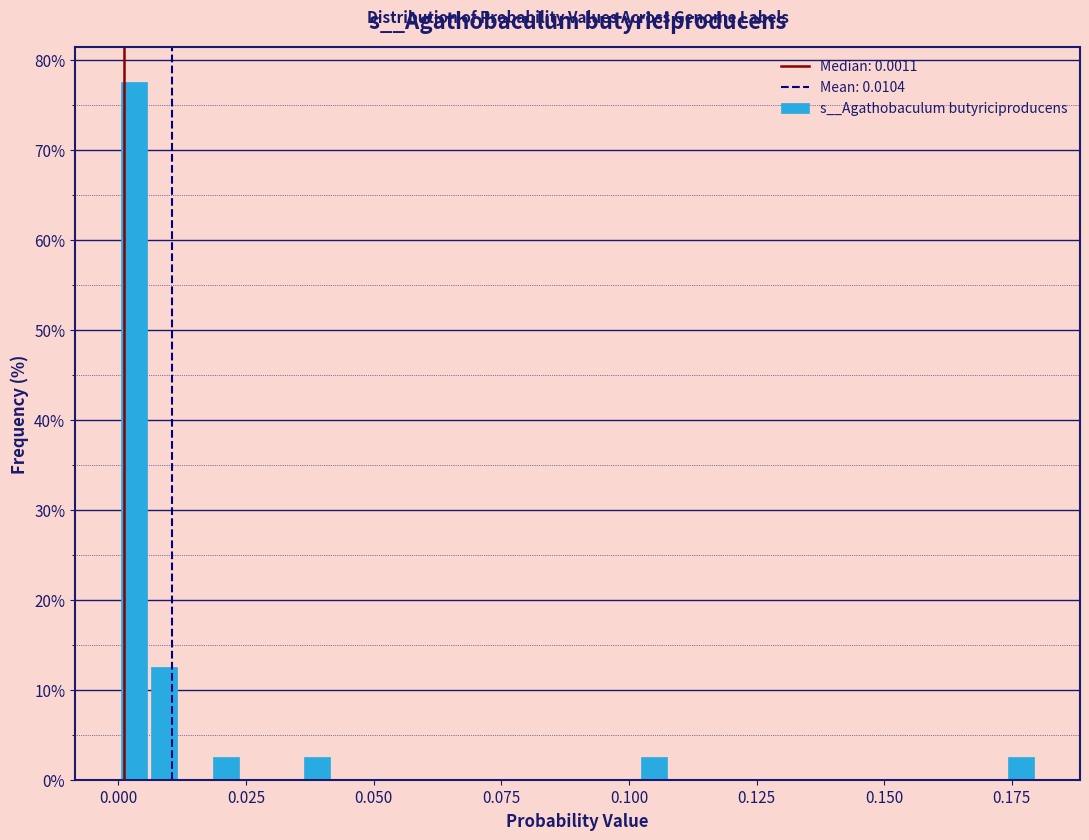

Around what value on the x-axis is the tallest bar? Give the approximate position of its centre, as read against the axis.

0.005